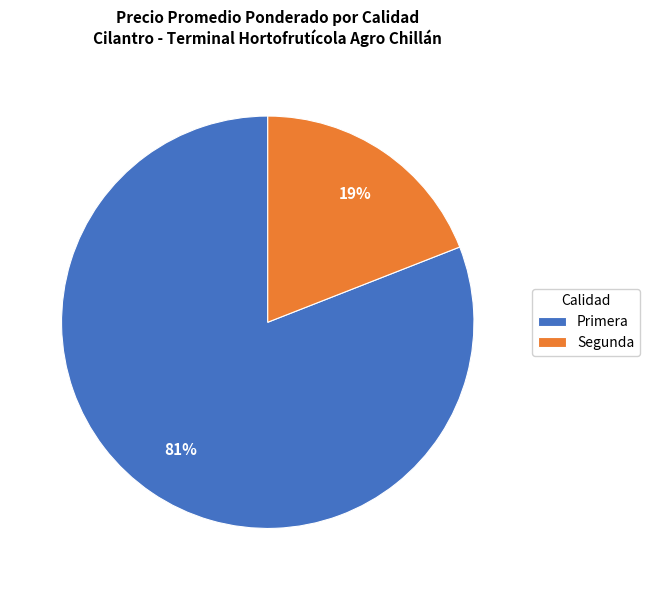

The Segunda slice represents 19% of the pie. True or false?

True